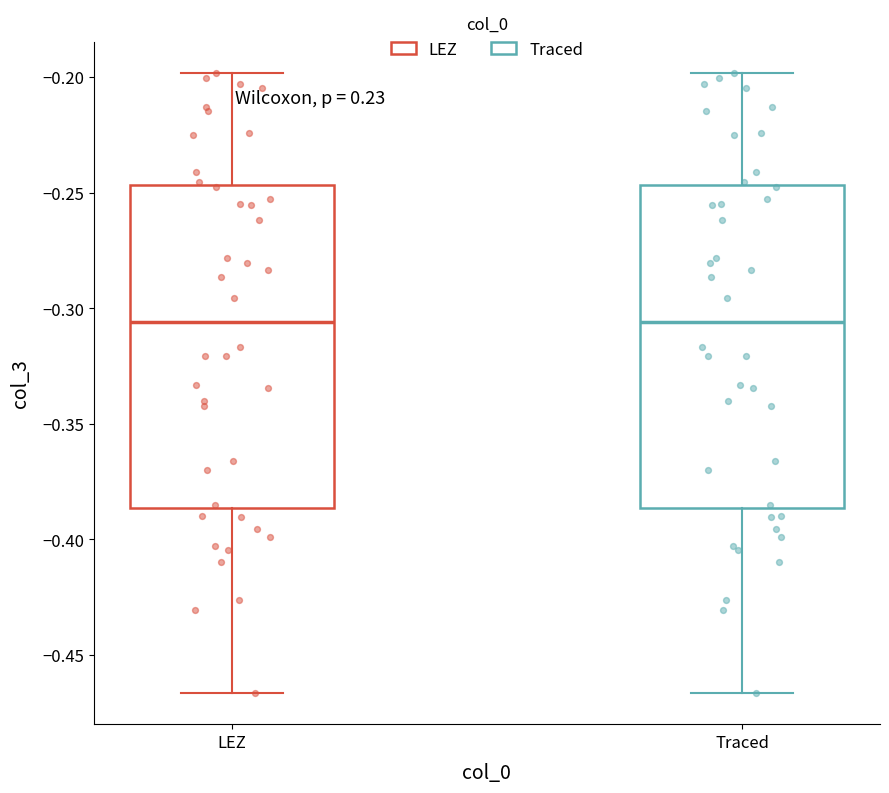

Reading left to right, transcribe this box plot: for each box, give where its median line is, the range the box spans, and where its two whiskers end, as read against the y-axis. The values are not printed on the chart, so give them approximately, as read against the axis.

LEZ: median -0.305, box -0.385 to -0.245, whiskers -0.465 to -0.200
Traced: median -0.305, box -0.385 to -0.245, whiskers -0.465 to -0.200